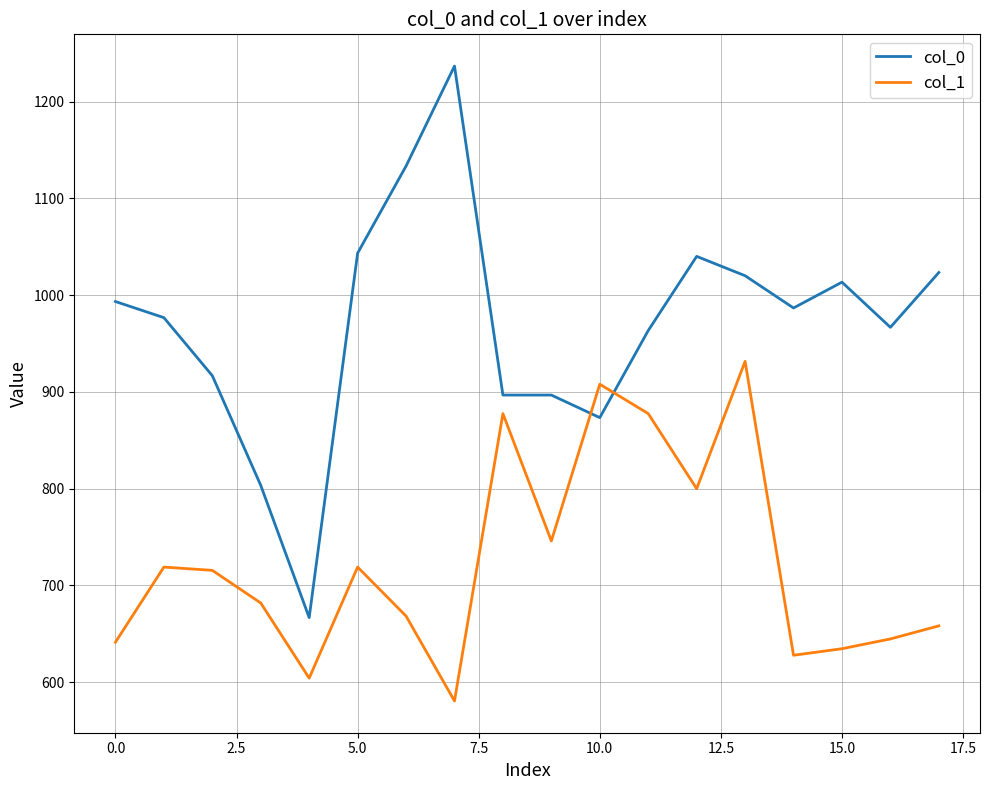

Which series has the largest total across all categories?

col_0